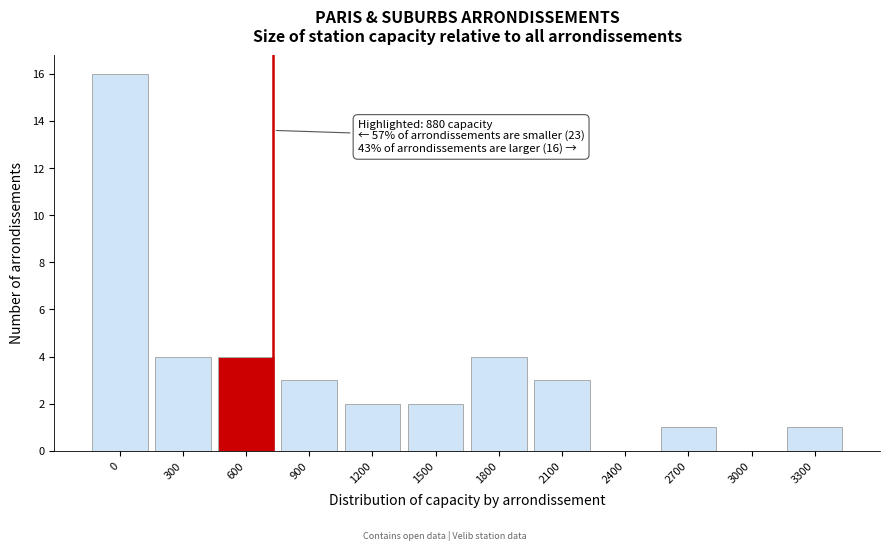

Reading left to right, list all the values displayed in this chart.

0=16	300=4	600=4	900=3	1200=2	1500=2	1800=4	2100=3	2400=0	2700=1	3000=0	3300=1